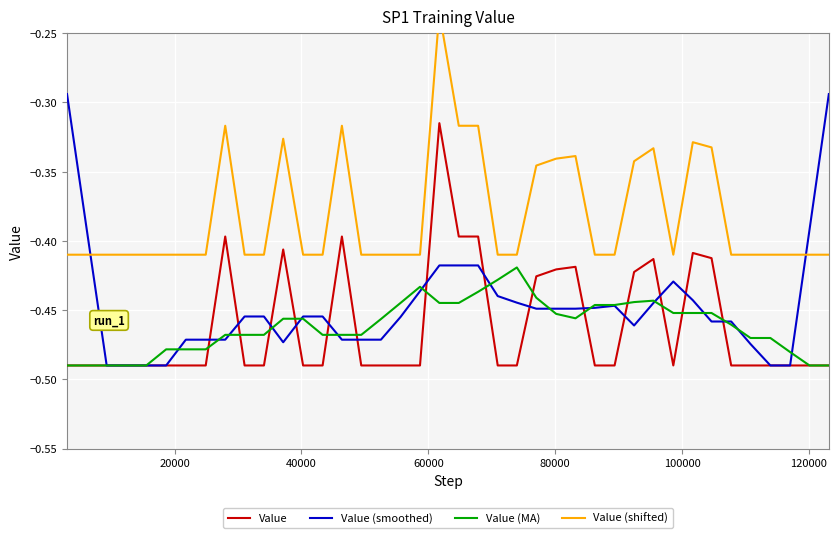

What is the spread (max minus min) of values at 20000?

0.1